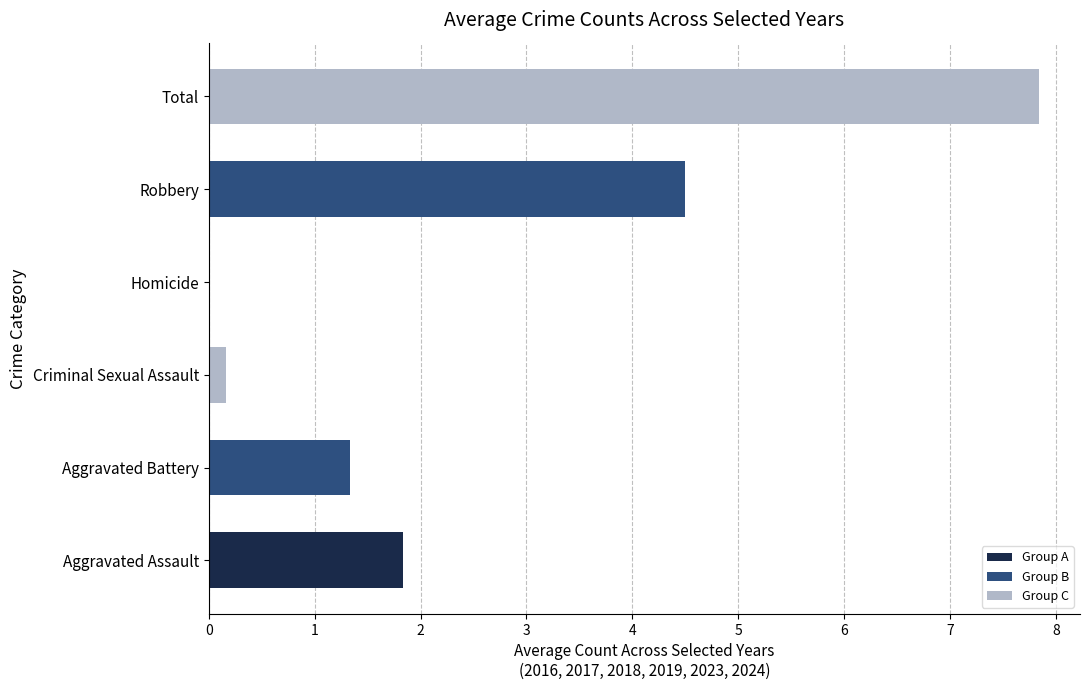

Count the number of categories in the chart.

6